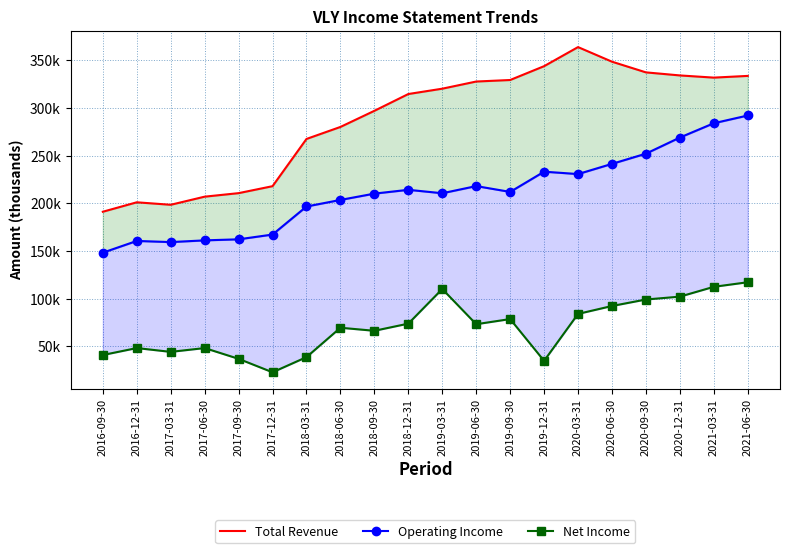

Reading right to left, list all the values displayed in this chart.

Total Revenue: 333600	331800	334100	337300	348500	363800	343800	329300	327700	320200	314600	297000	280100	267500	218000	210700	207000	198500	201100	191200
Operating Income: 292100	284000	269000	252100	241400	230700	233200	212000	218100	210600	214200	210200	203600	196700	167300	162300	161200	159400	160600	148300
Net Income: 117300	112500	102200	99200	92400	84100	34900	78700	73300	110200	73900	66400	69600	38800	22900	37000	48300	44300	48300	41000